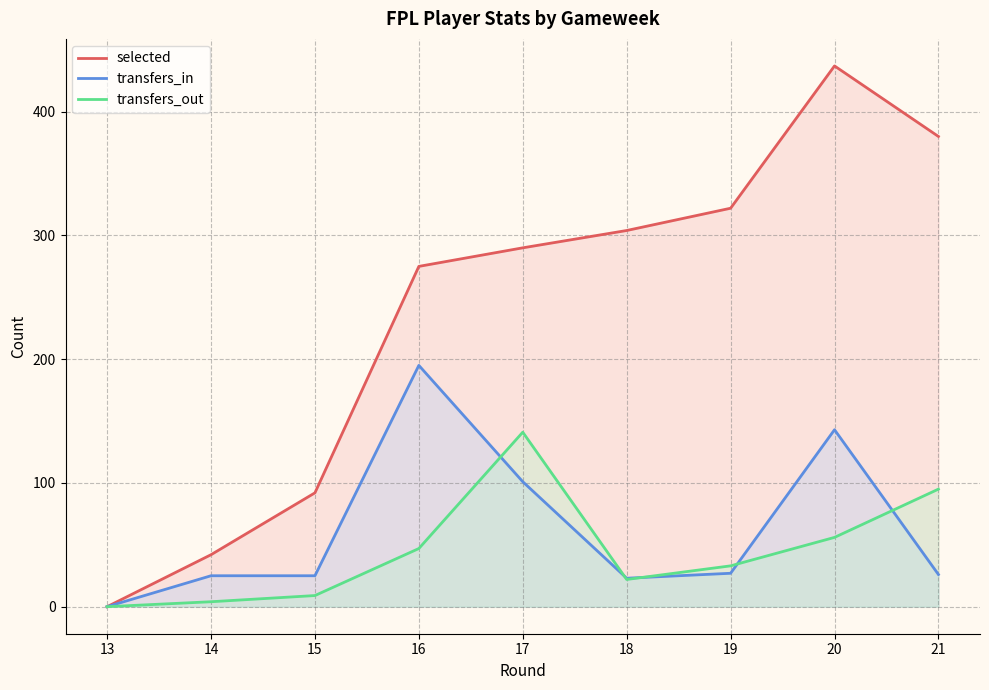

How many values in the selected series are below 290?

4